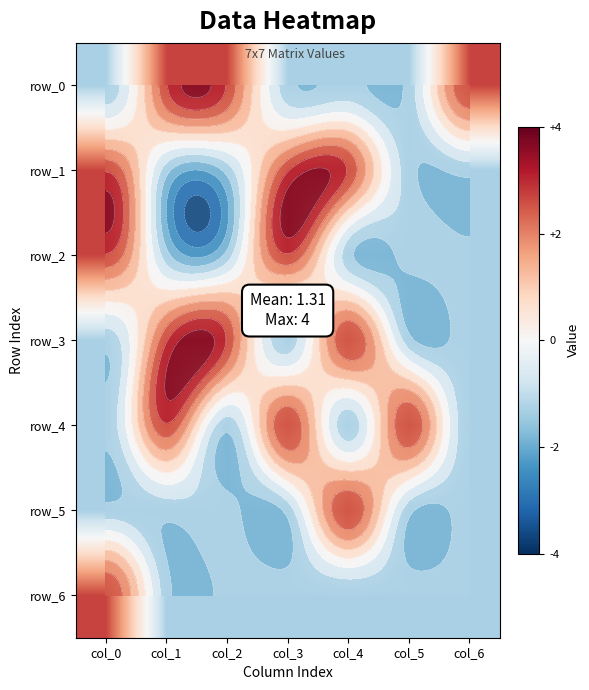

The row_0 series shows 4.3 at col_2. True or false?

False